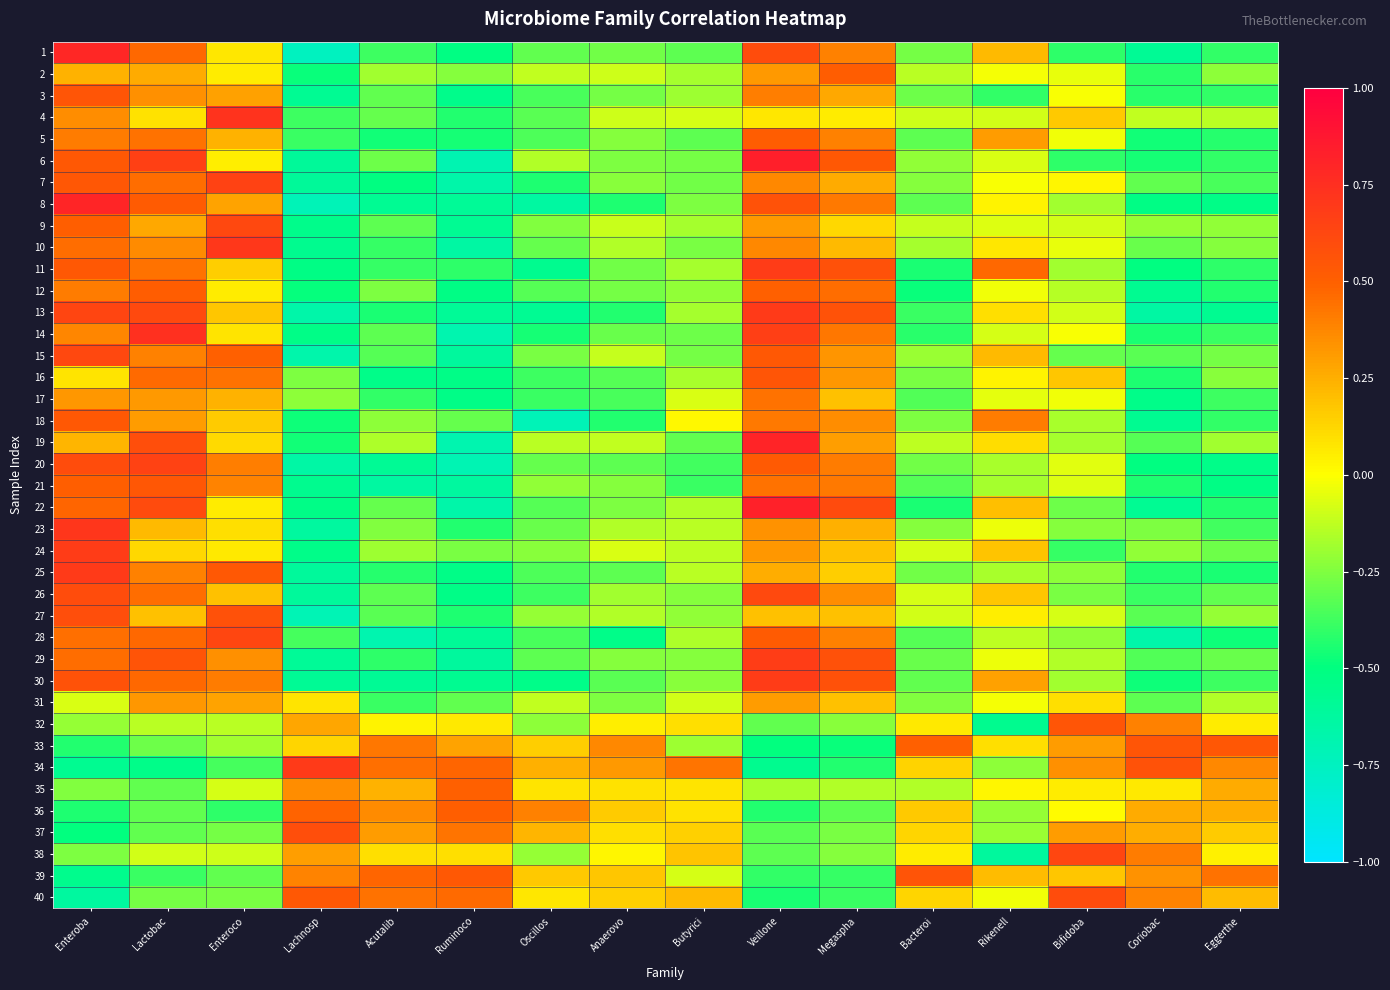

At which category is the sum across all series the highest?

Veillone